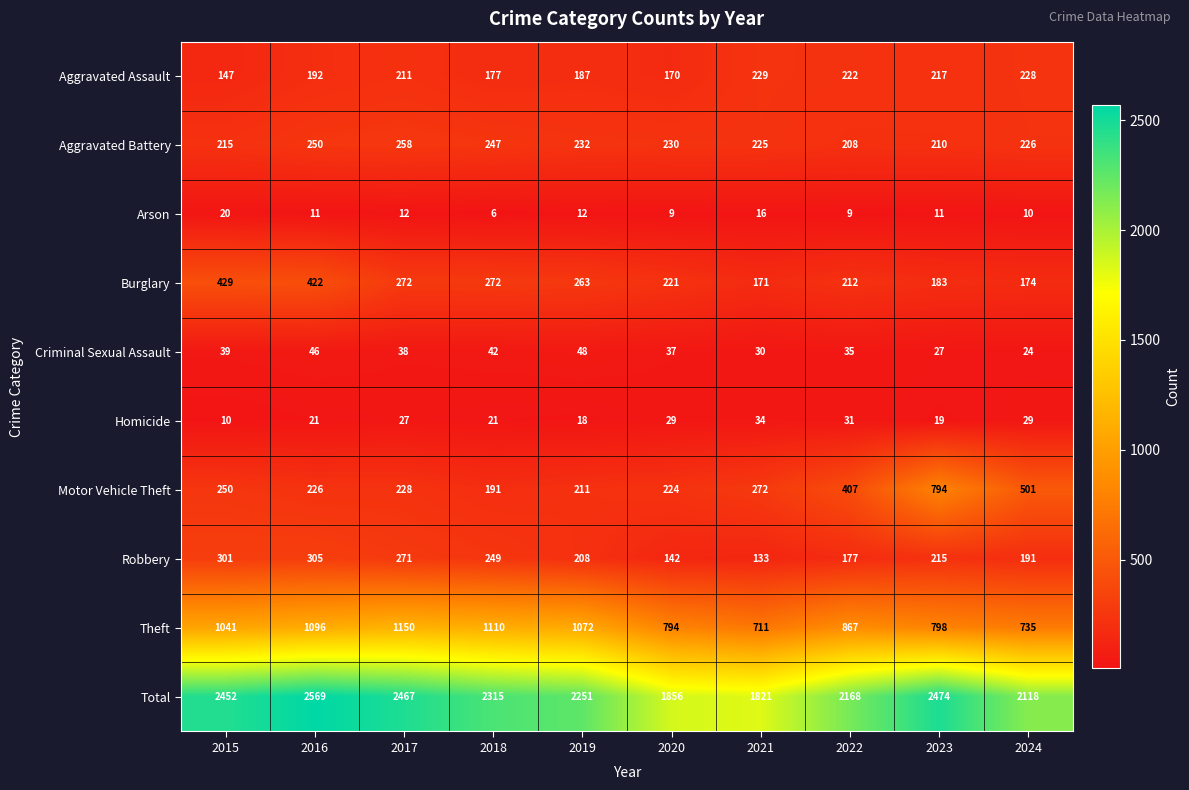

At how many categories does at least one series exceed 487?

10